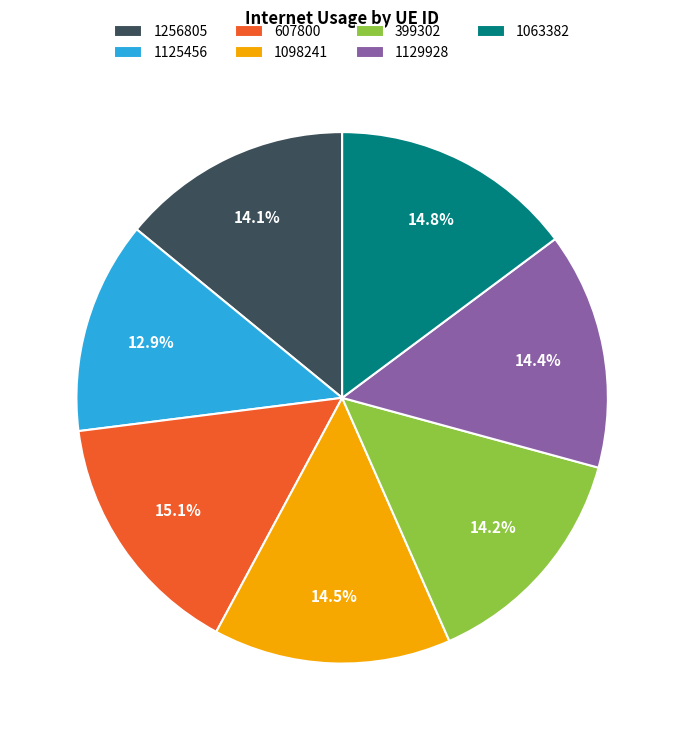

Does any single category account for the majority?

No